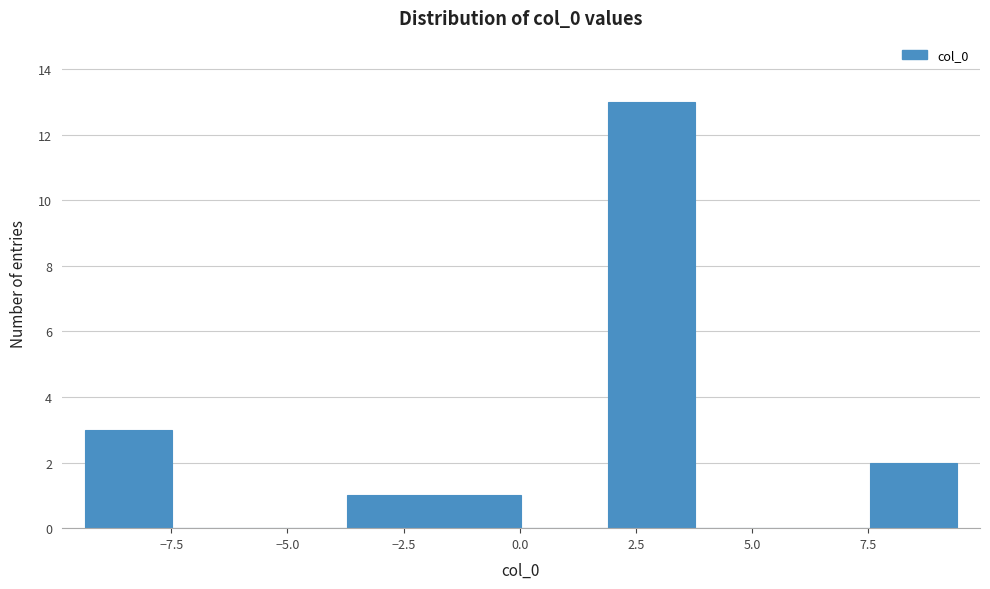

Around what value on the x-axis is the tallest bar? Give the approximate position of its centre, as read against the axis.

3.0